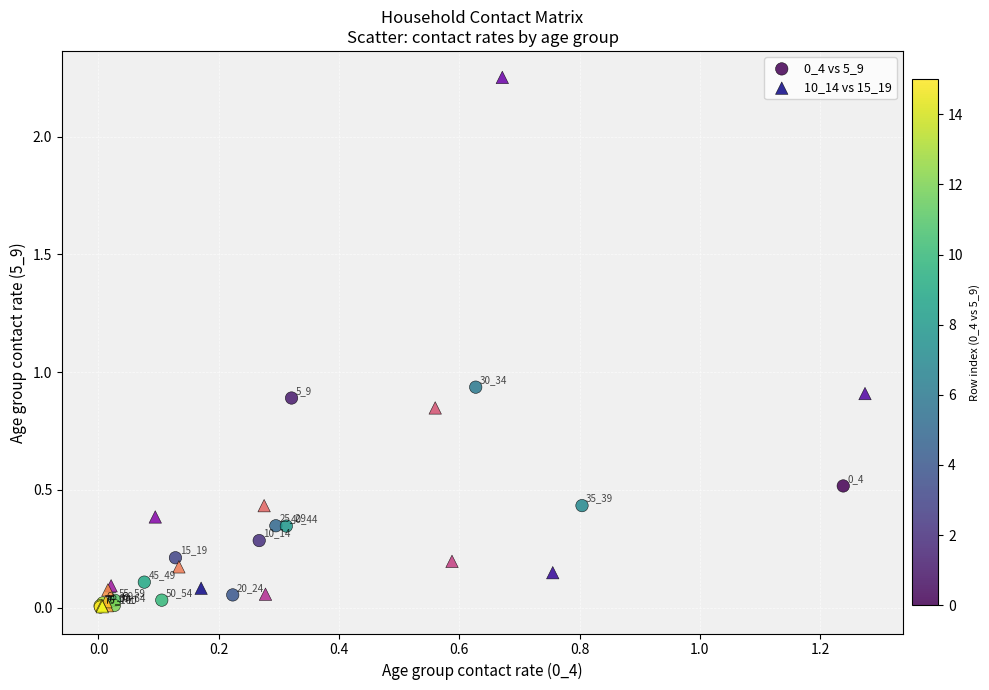

Which series has the widest spread of Y values?

10_14 vs 15_19